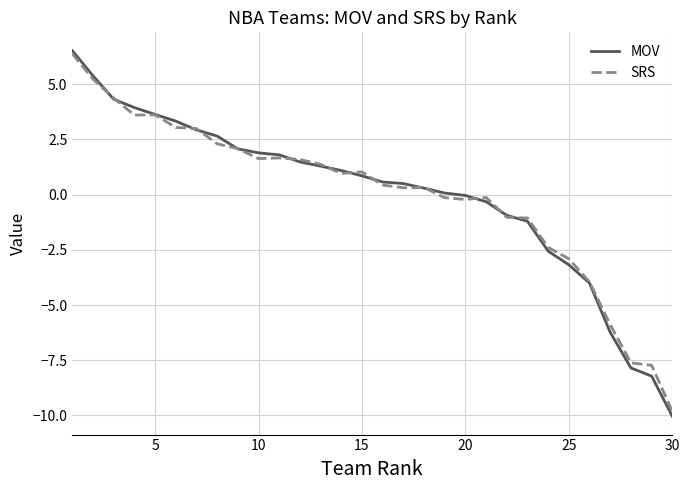

Which series has the widest spread of values?

MOV